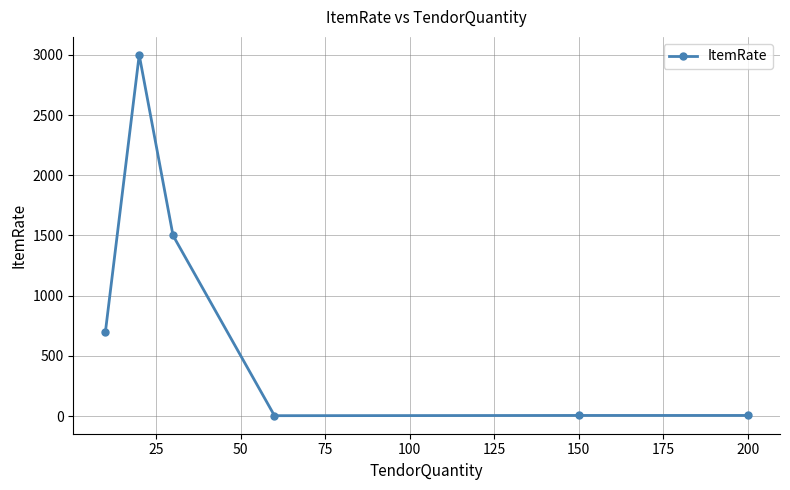

What is the difference between the second highest and minimum values?

1497